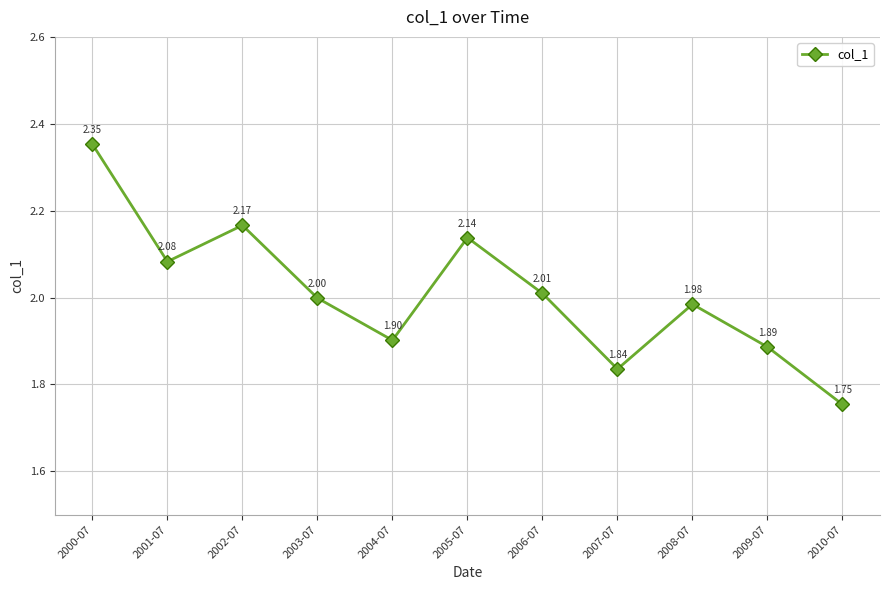

What is the label of the 7th point from the left?

2006-07